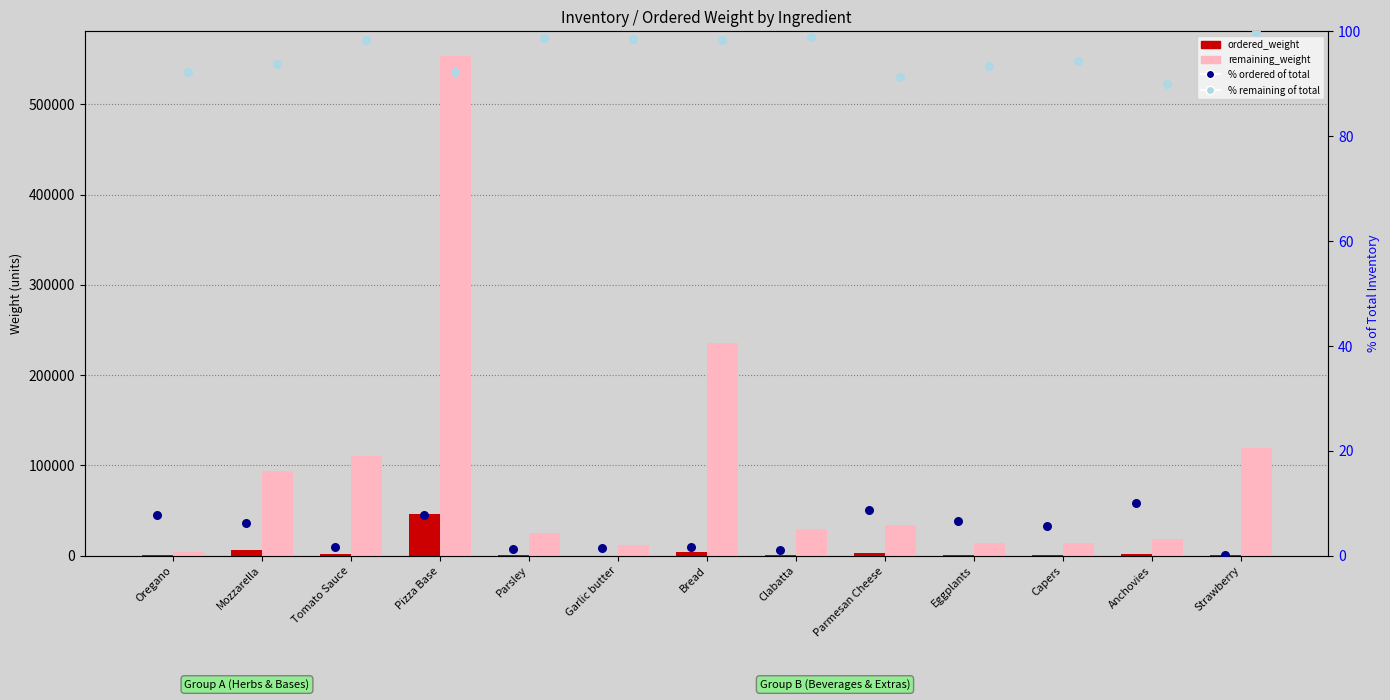

What is the total value across all series at Garlic butter?

12600.0